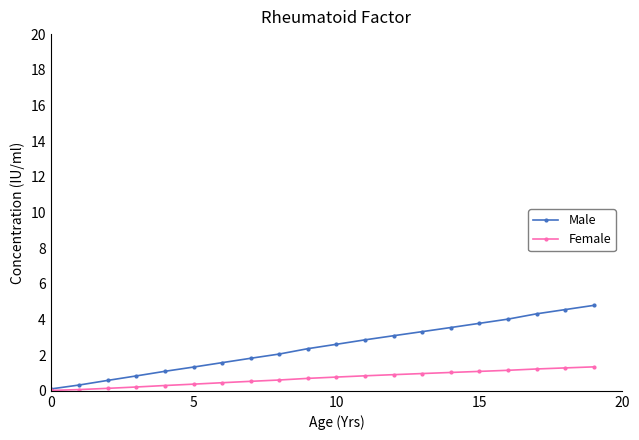

Which series has the largest total across all categories?

Male